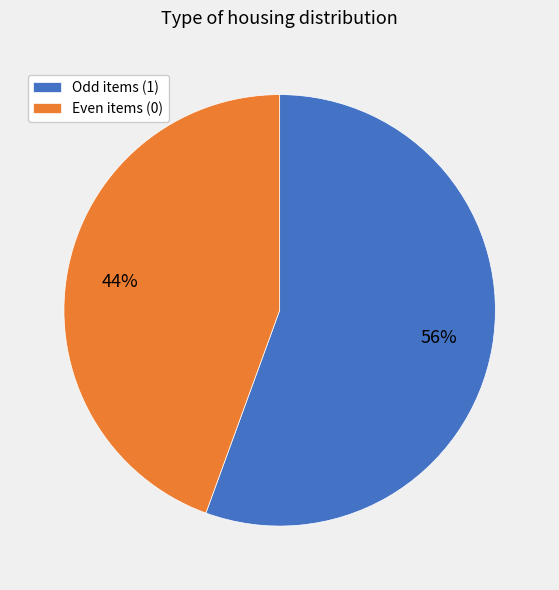

Which slice is the smallest?

Even items (0)